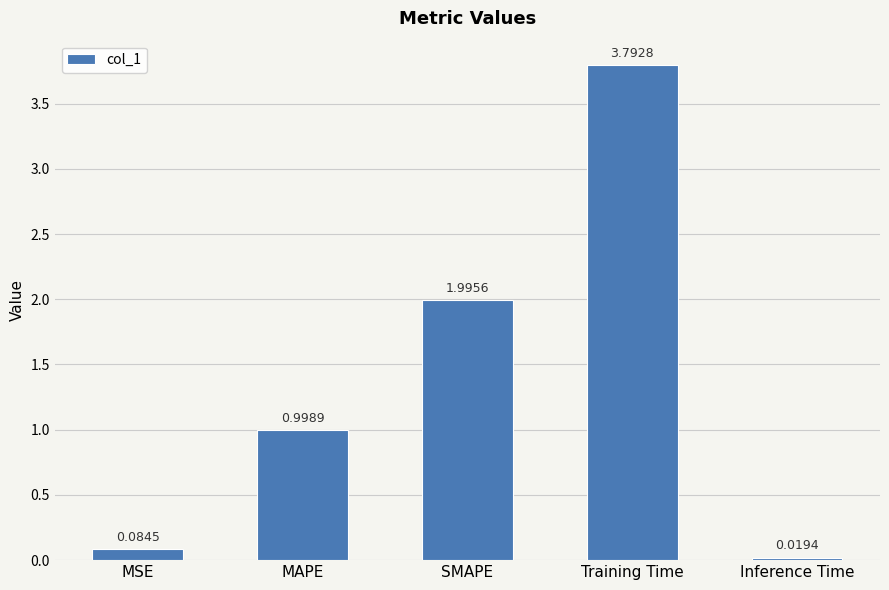

What is the value of the 2nd bar from the left?

1.0